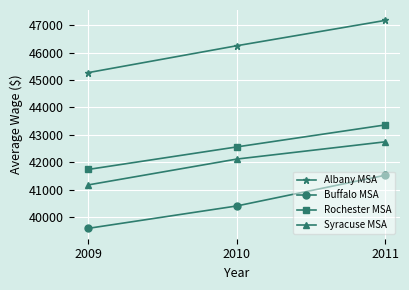

What is the highest value of the Syracuse MSA series?

42744